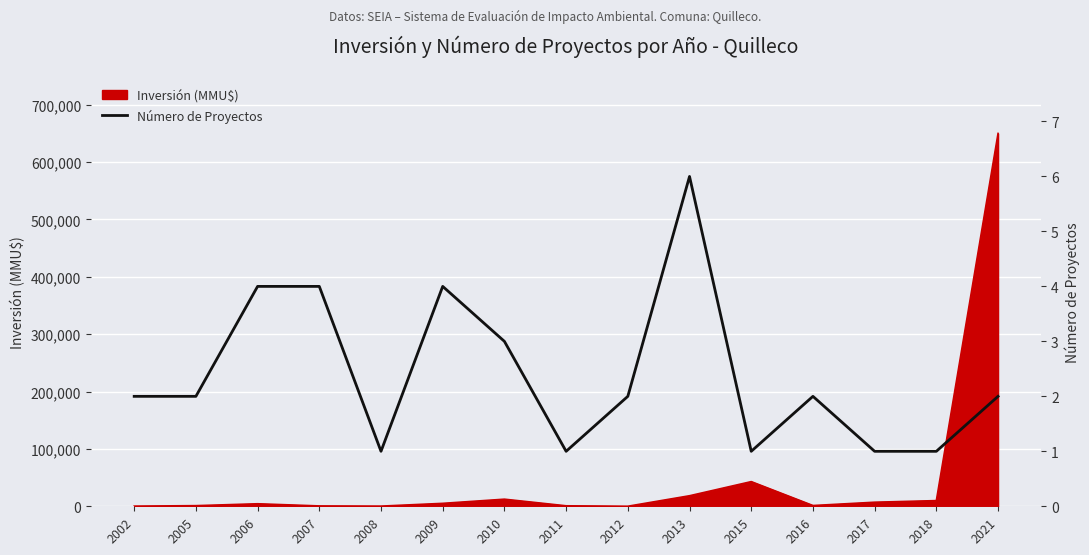

The value at 2008 is 2. True or false?

False